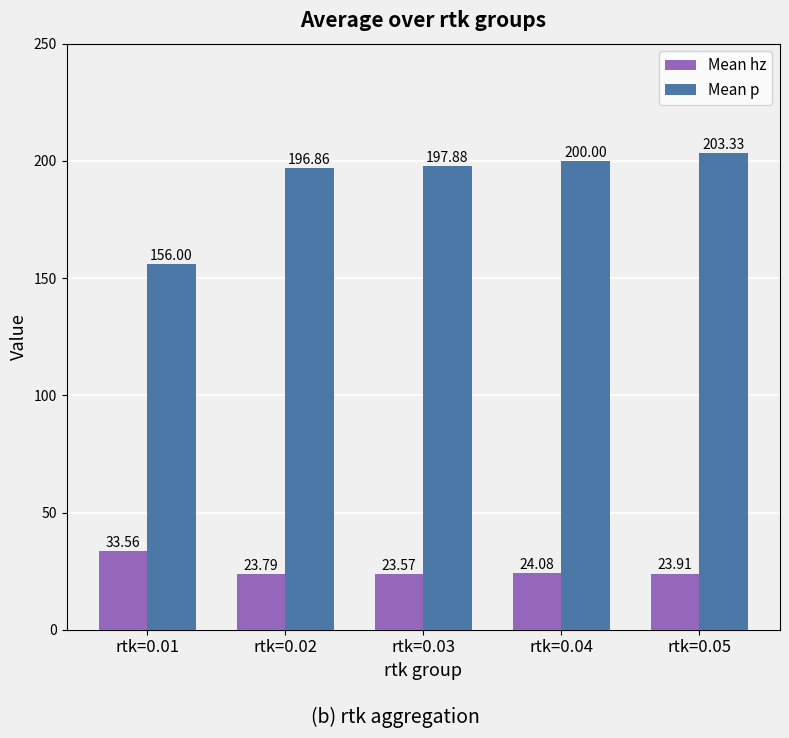

Which series has the largest total across all categories?

Mean p